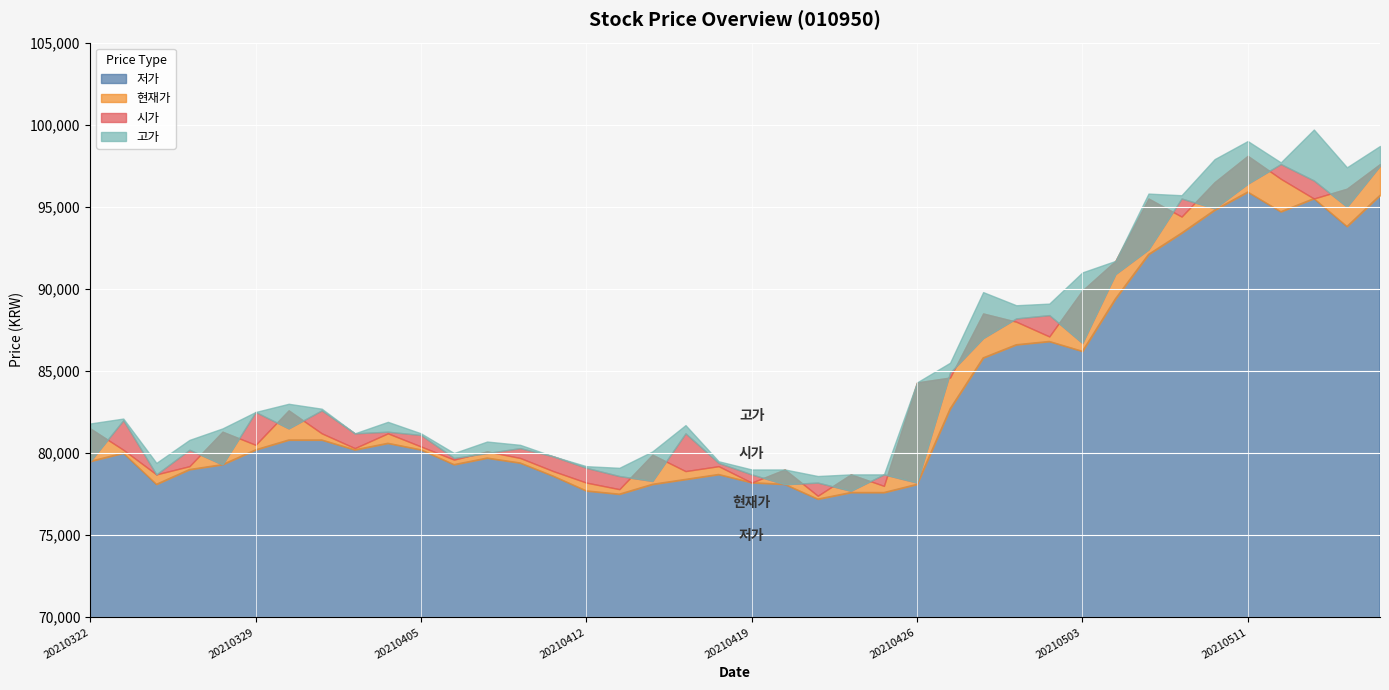

Which category has the highest value in the 고가 series?

20210513